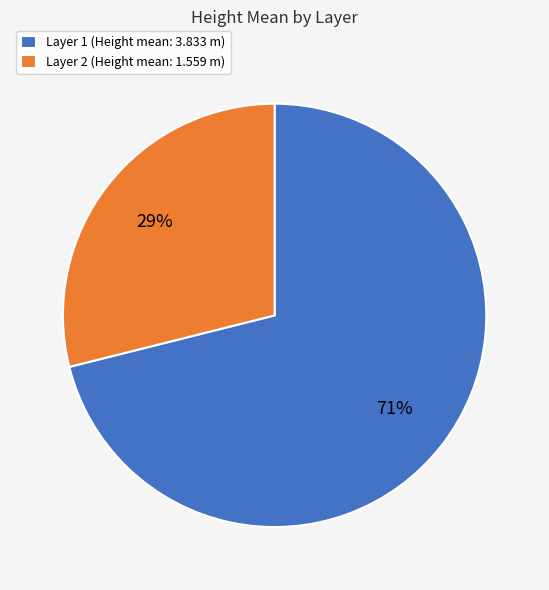

To the nearest percent, what is the average slice percentage?

50%